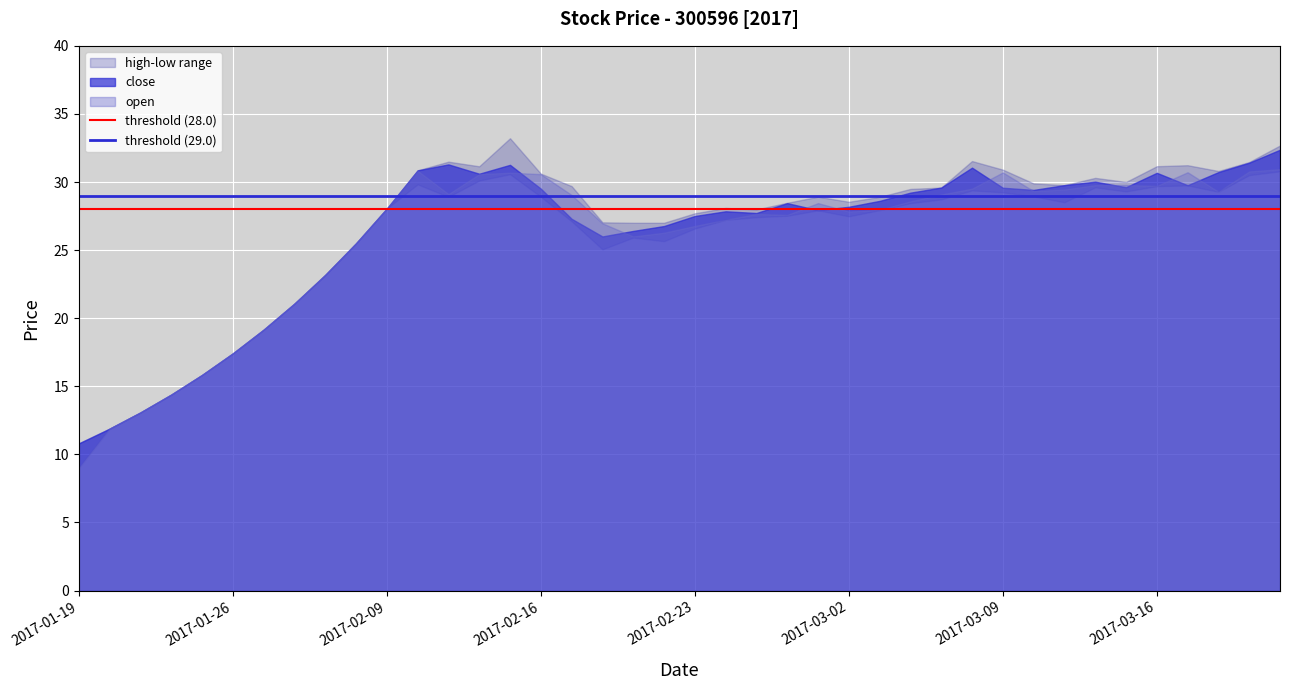

Is it true that threshold (28.0) equals 6 at 2017-01-19?

False